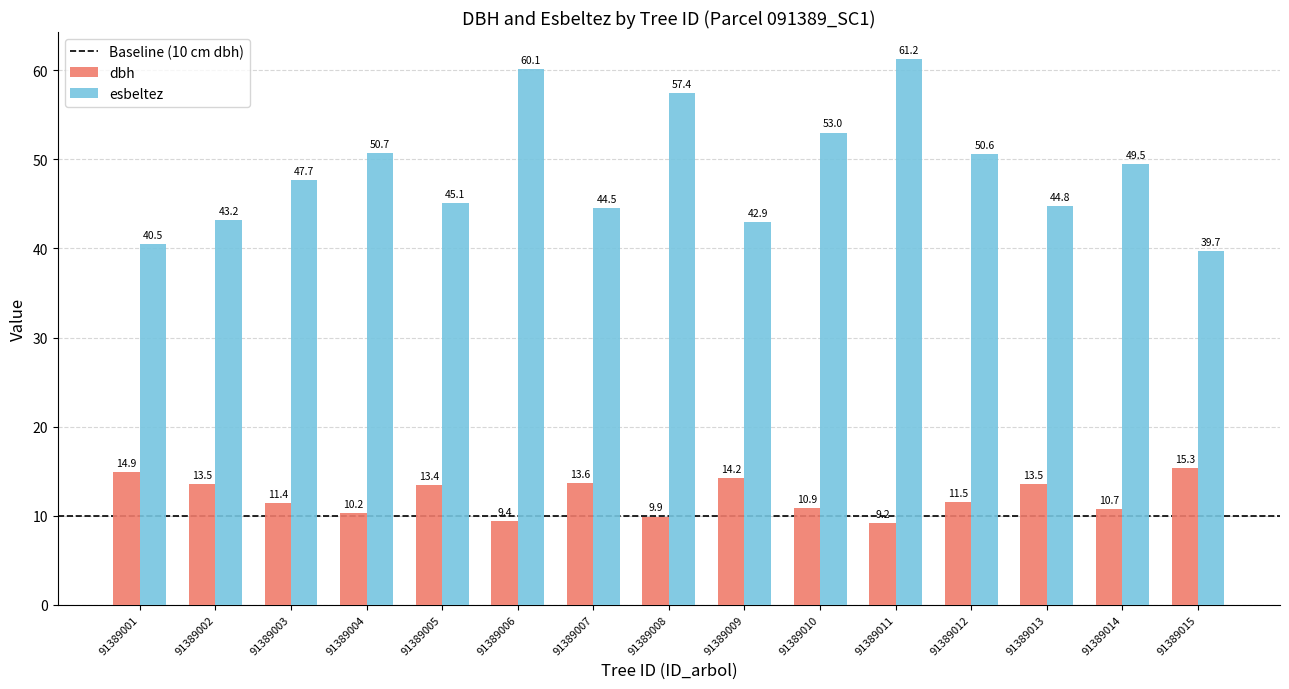

Which series has the widest spread of values?

esbeltez